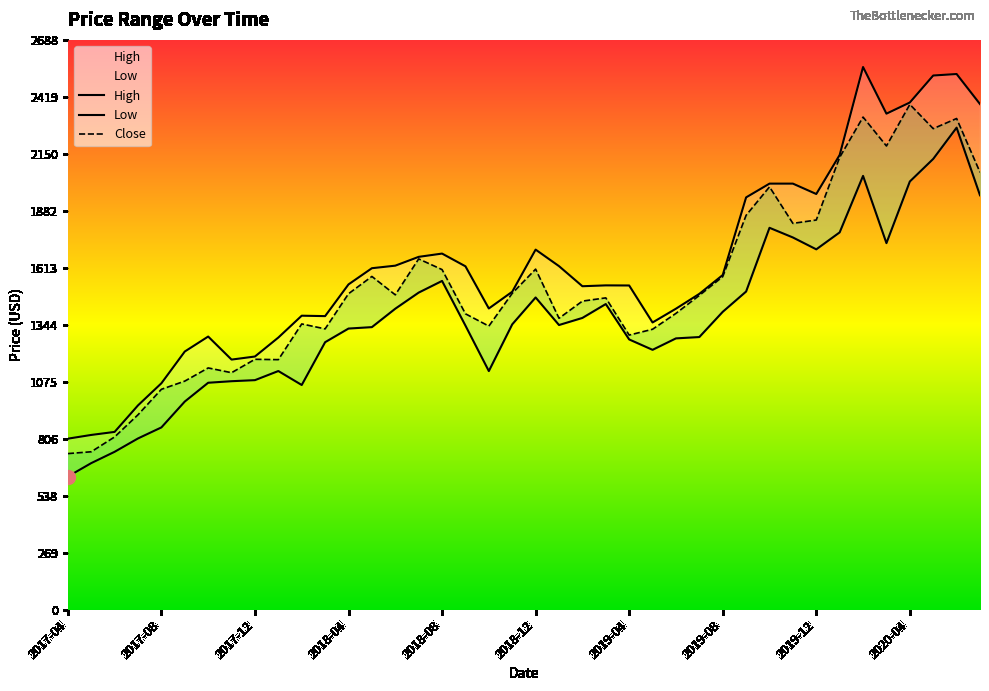

How many data points in High are less than 1534?

20